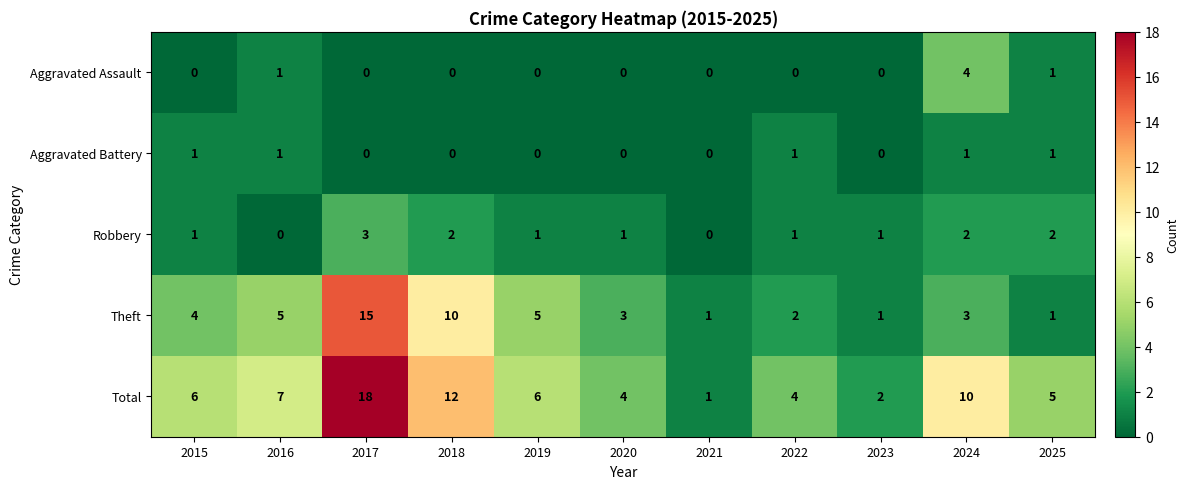

Which series has the largest total across all categories?

Total